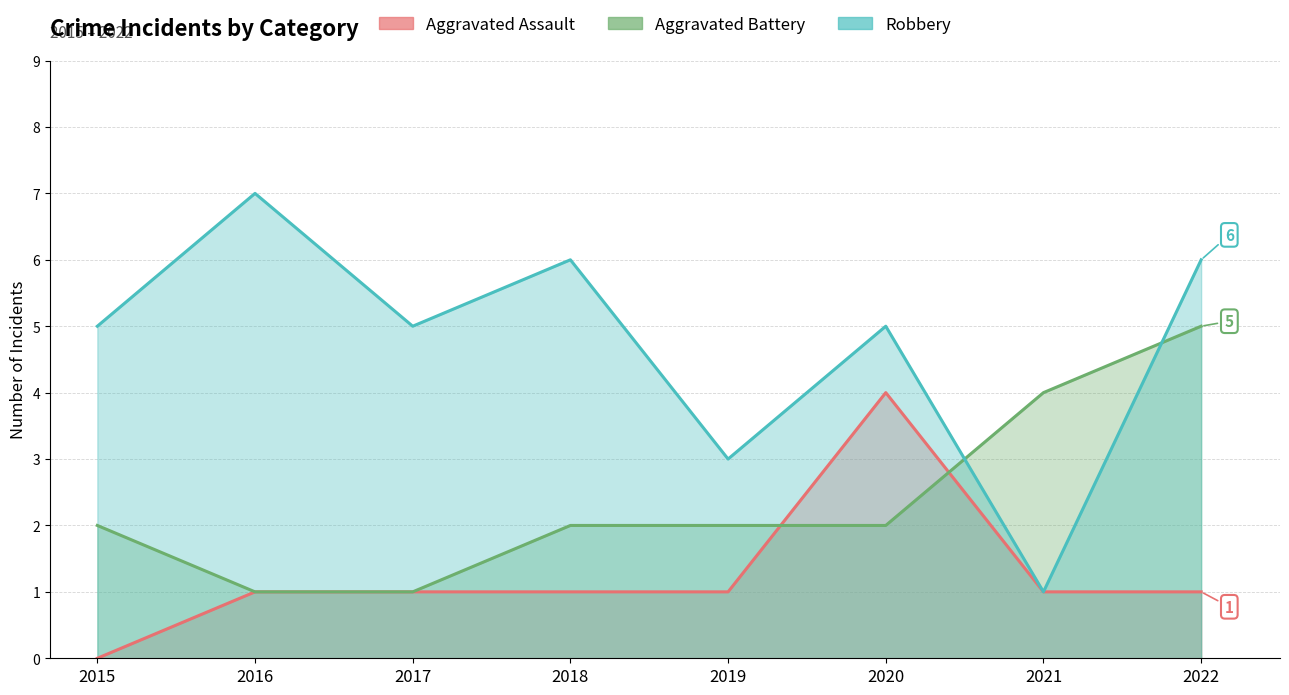

True or false: Robbery has more than 2 points higher than both neighbors.

True